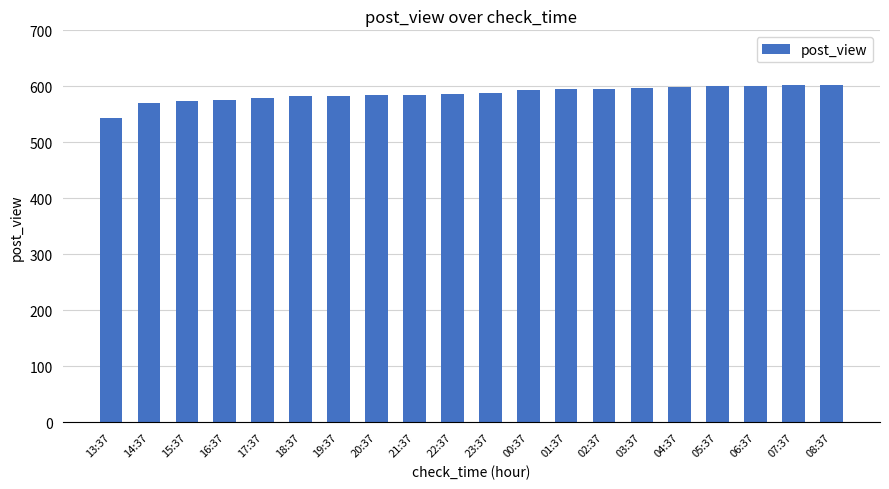

Approximately how many times larger is the value at 16:37 compared to 04:37?

1.0